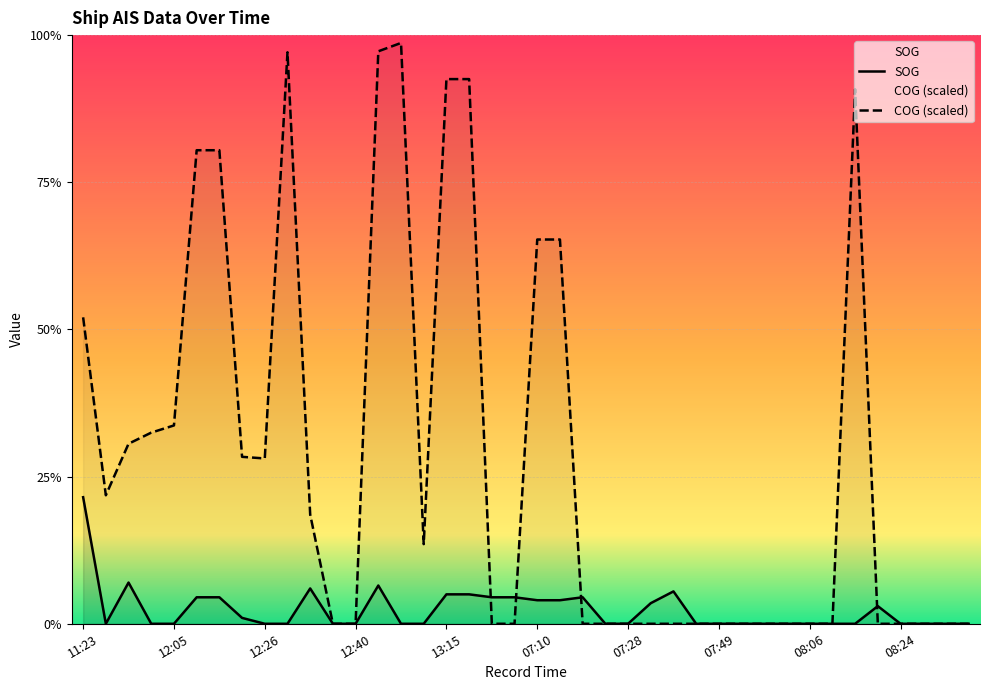

How many interior local peaks does the COG series have?

3